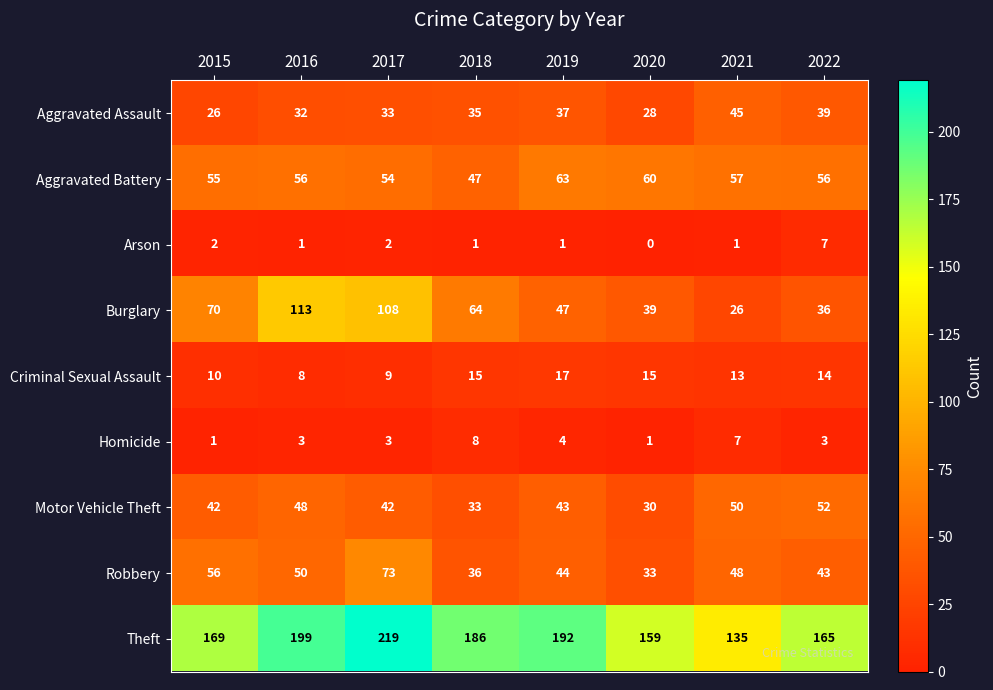

What is the difference between the maximum and minimum values in the Criminal Sexual Assault series?

9